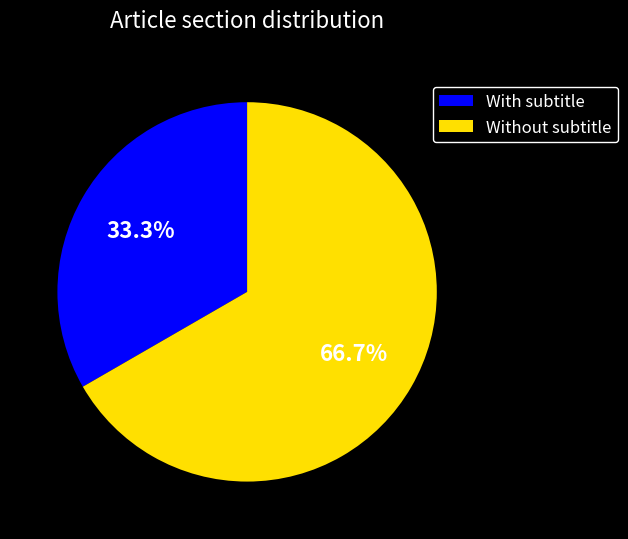

Rank the categories by value from lowest to highest.

With subtitle, Without subtitle